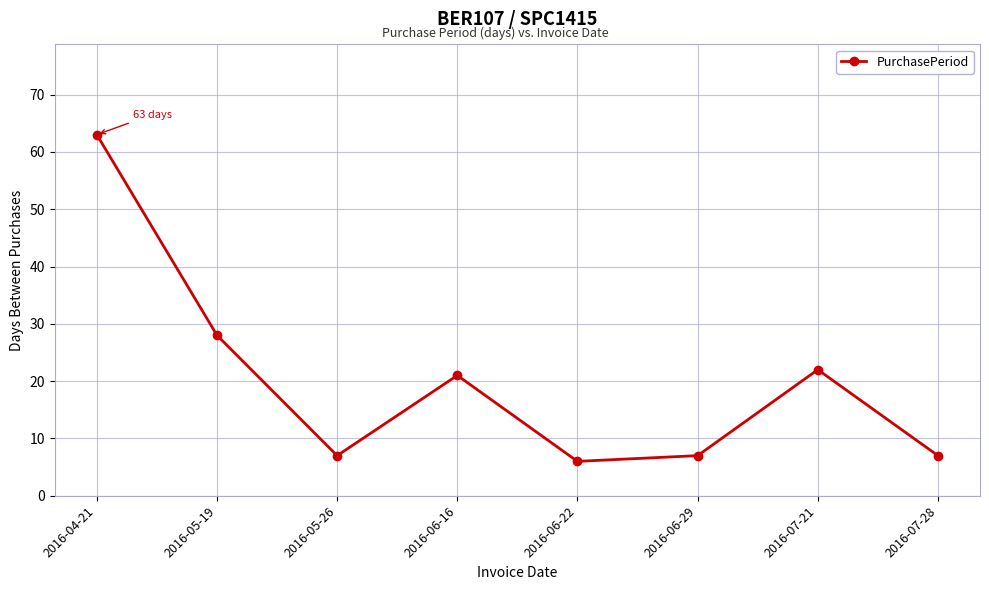

Which label corresponds to the smallest value in the chart?

2016-06-22